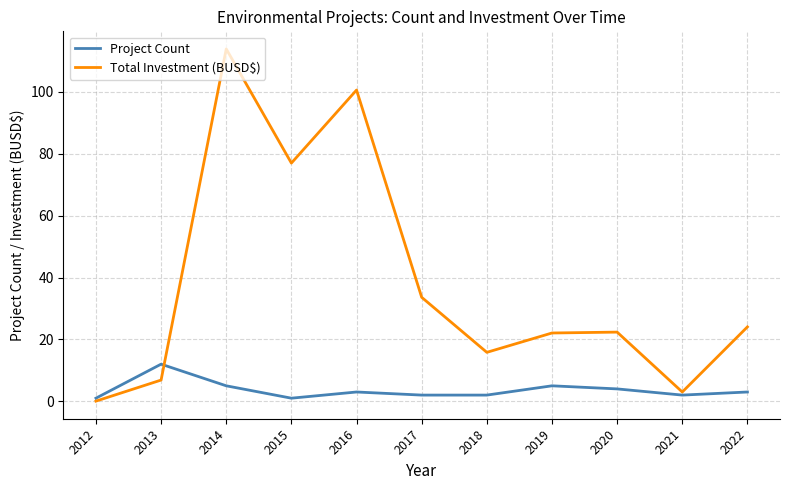

Rank the series at 2017 from highest to lowest value.

Total Investment (BUSD$), Project Count